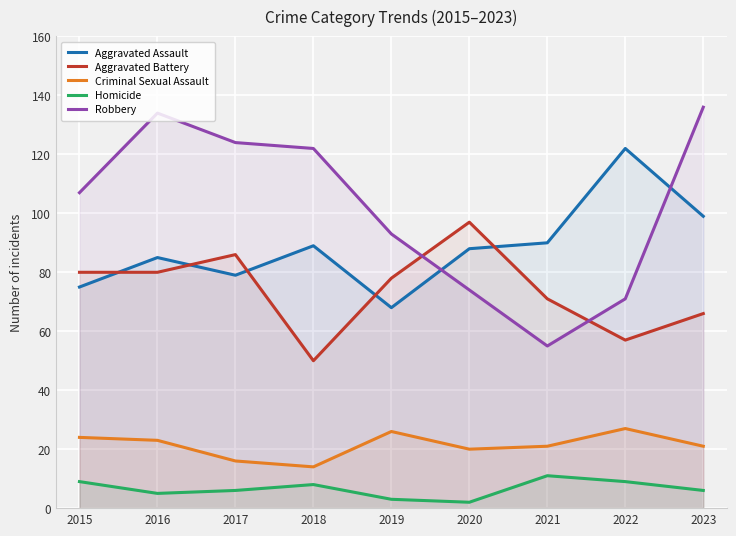

Where is Aggravated Assault nearest to the value 95?

2023